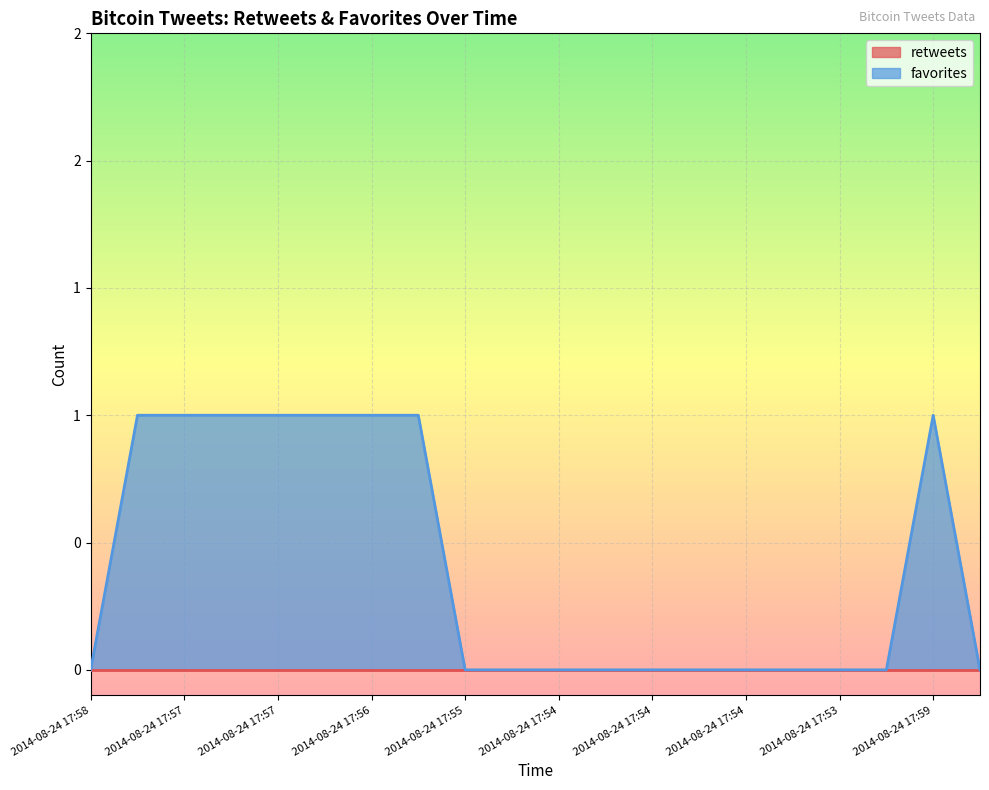

Which label corresponds to the largest value in the chart?

2014-08-24 17:57